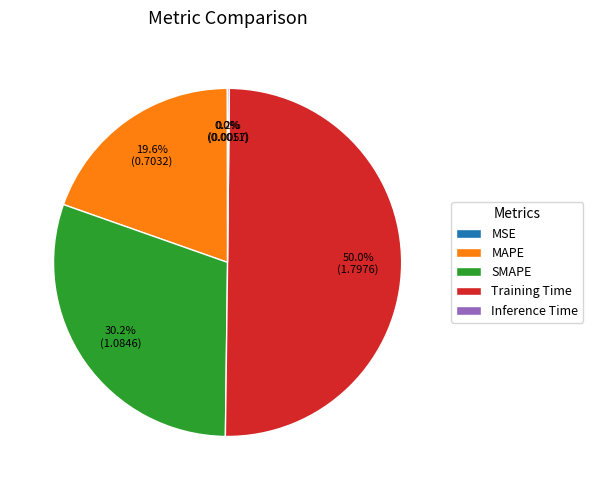

What is the largest slice in the pie chart?

Training Time